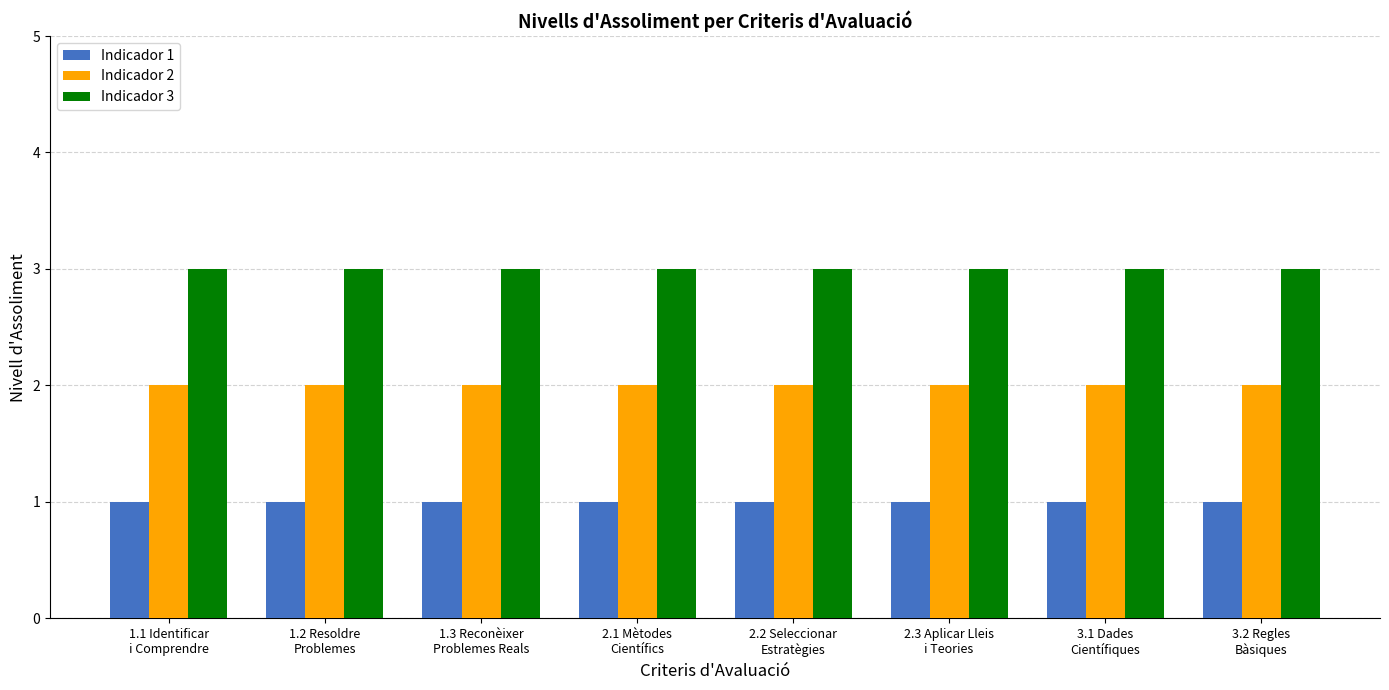

What position from the right is 1.1 Identificar
i Comprendre?

8